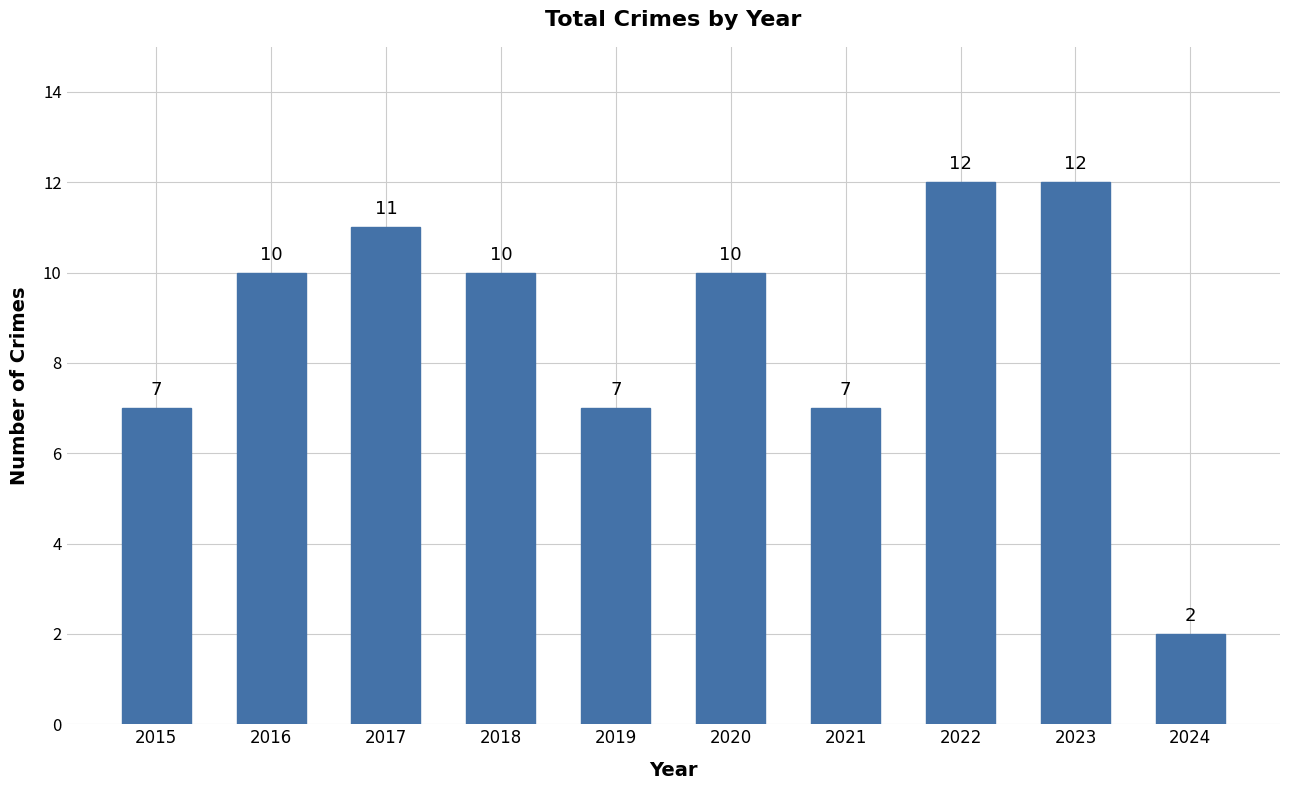

What is the value of the 8th bar from the left?

12